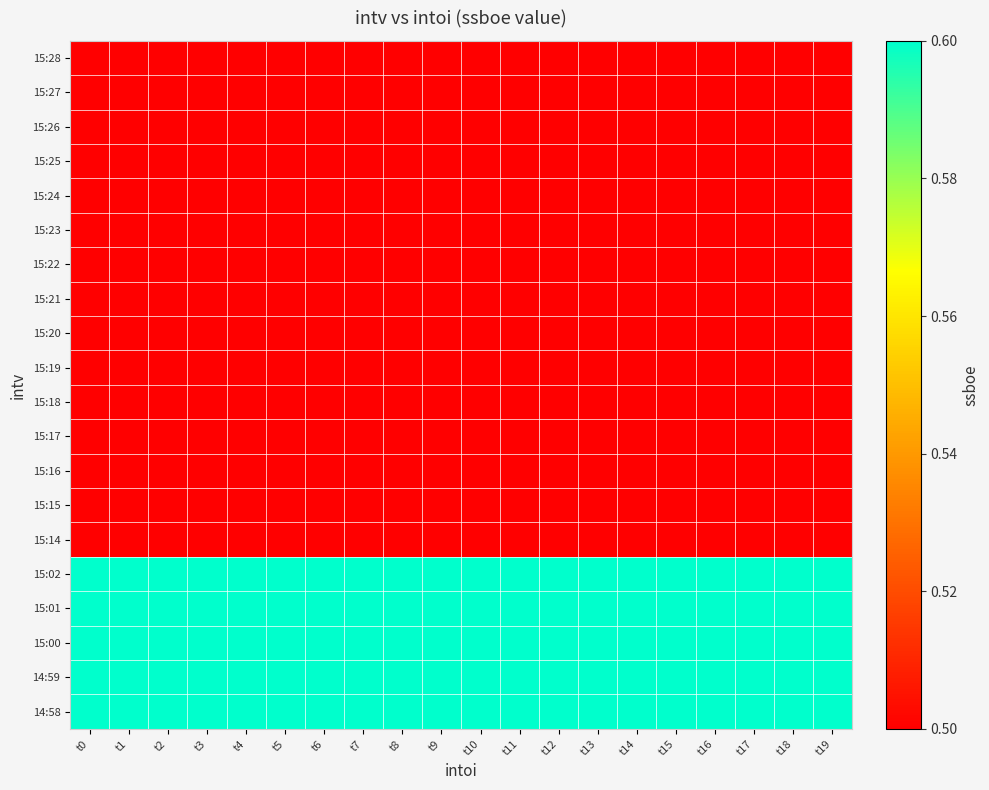

At which category is the sum across all series the highest?

t0